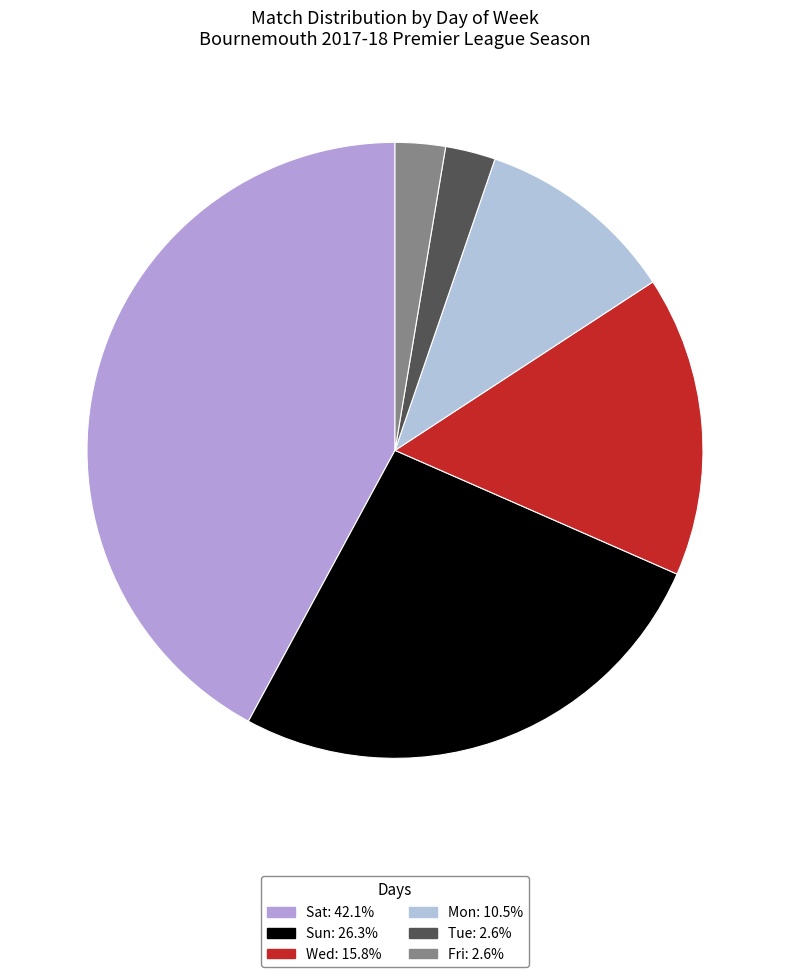

How many slices are in this pie chart?

6